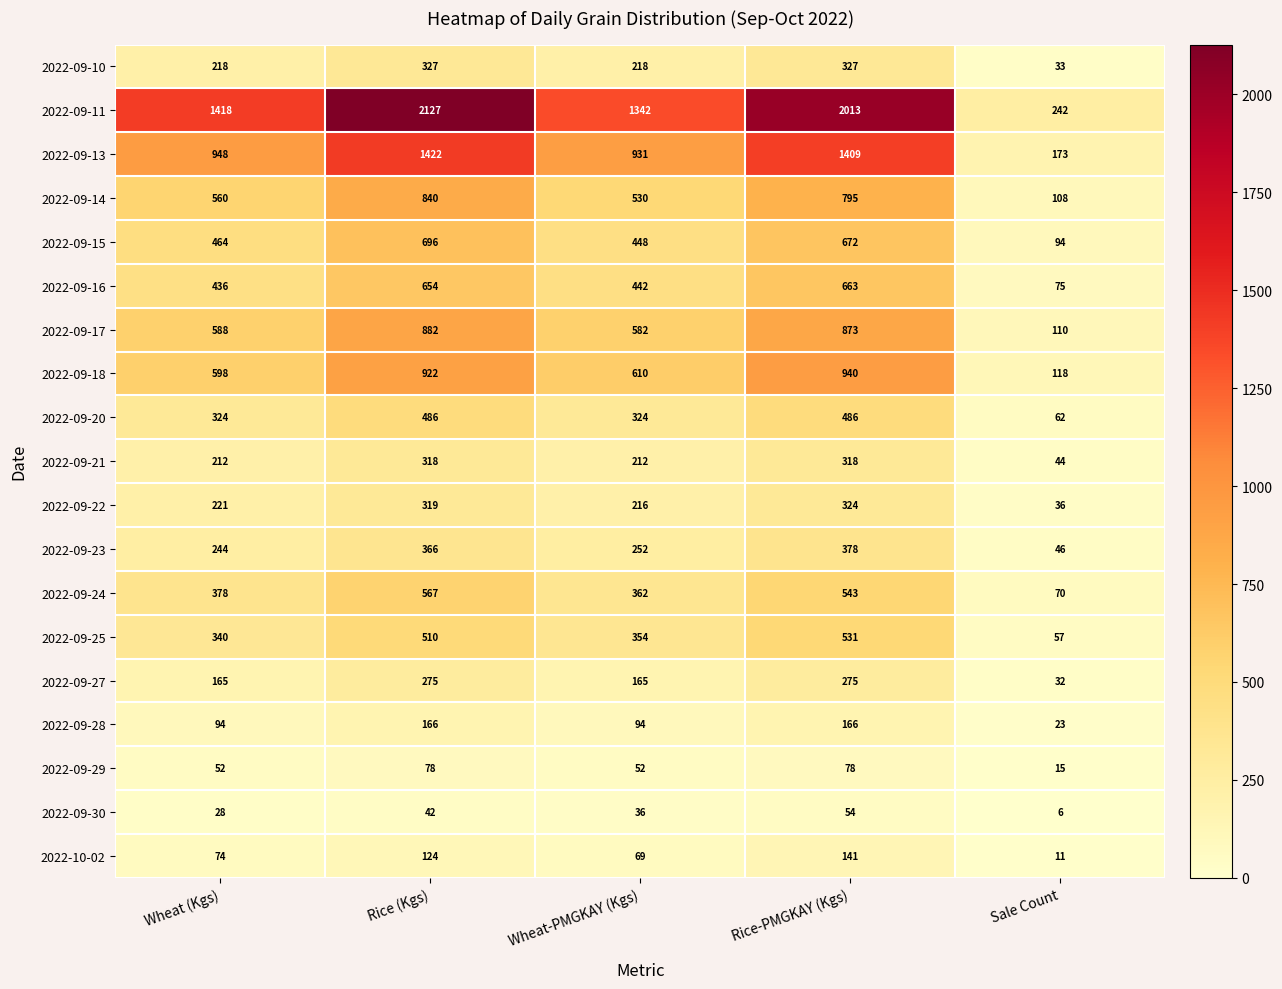

Which series has the largest total across all categories?

2022-09-11